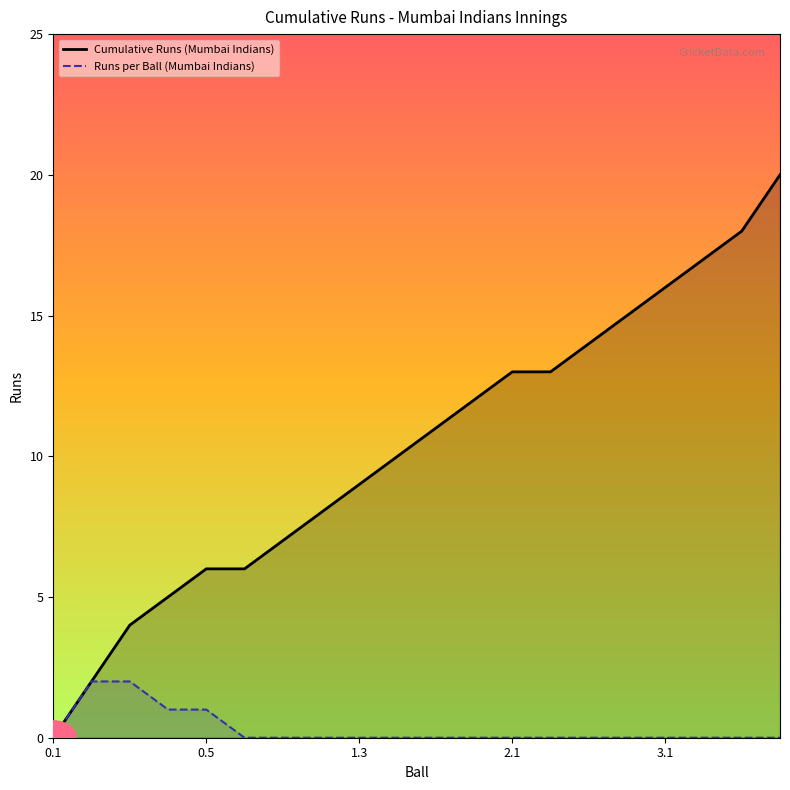

True or false: Cumulative Runs (Mumbai Indians) and Runs per Ball (Mumbai Indians) cross at least once.

False